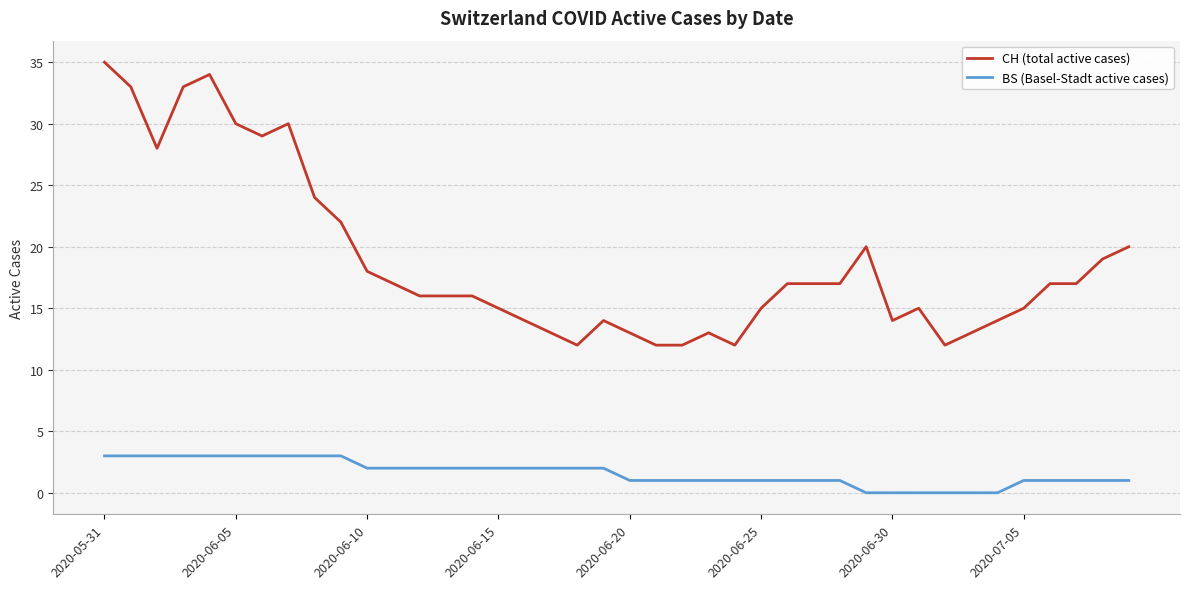

What is the maximum value shown in the chart?

35